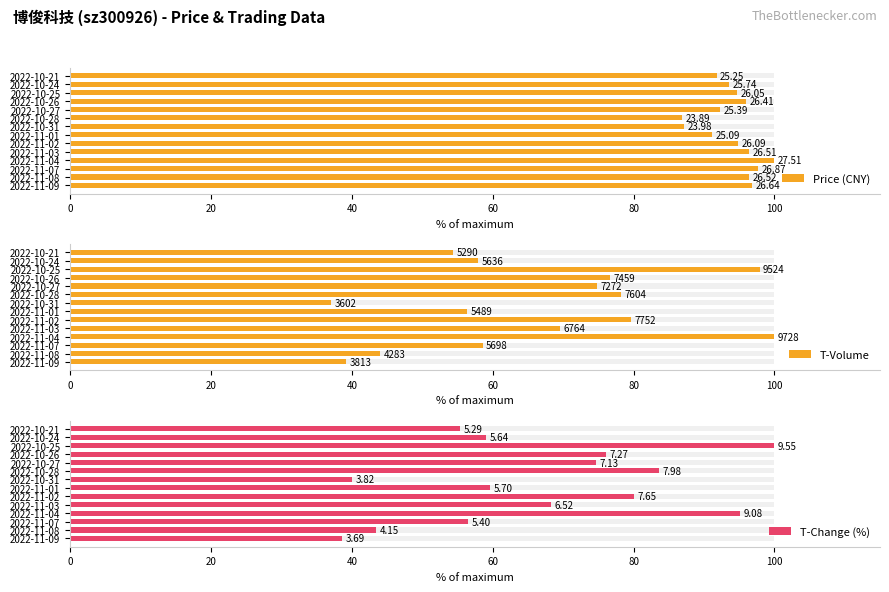

How many bars are there in each group?

3